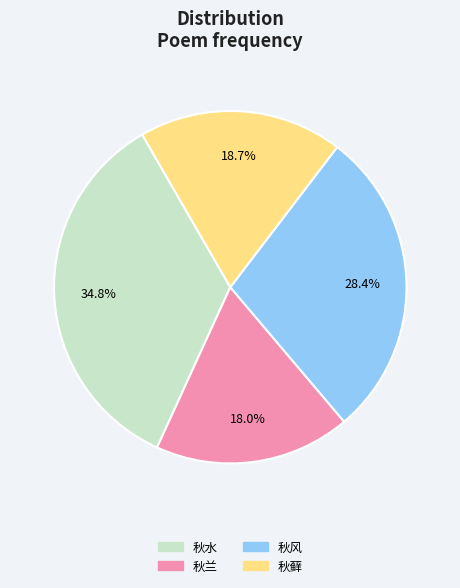

Does any single category account for the majority?

No